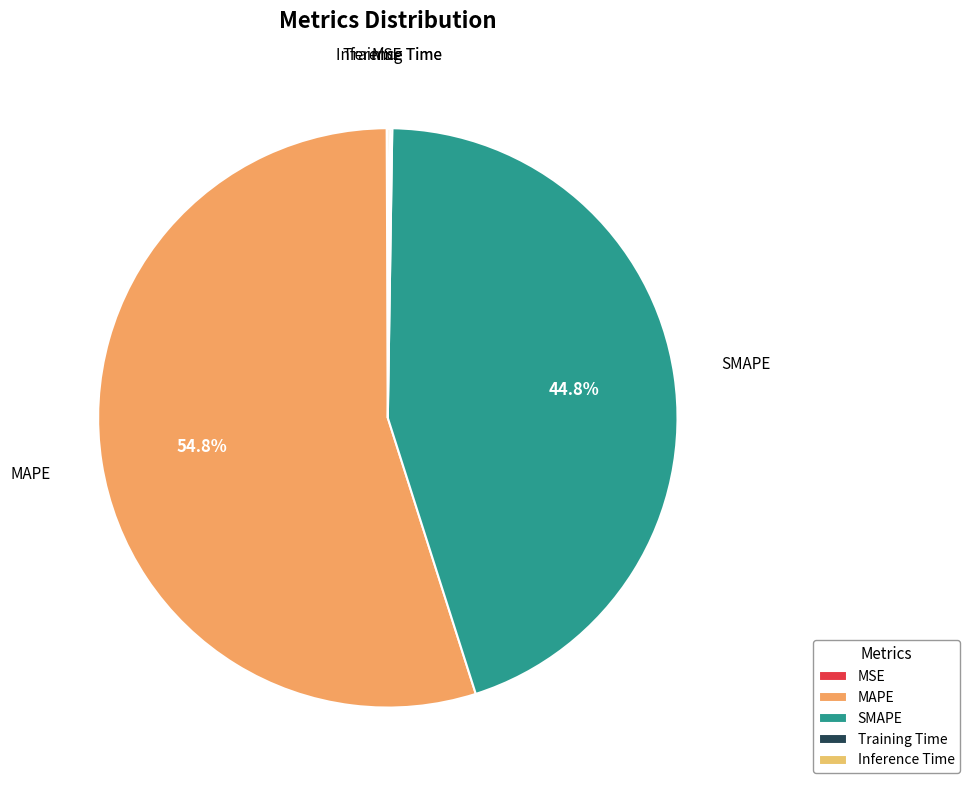

To the nearest percent, what is the difference between the largest and smallest slice percentages?

55%